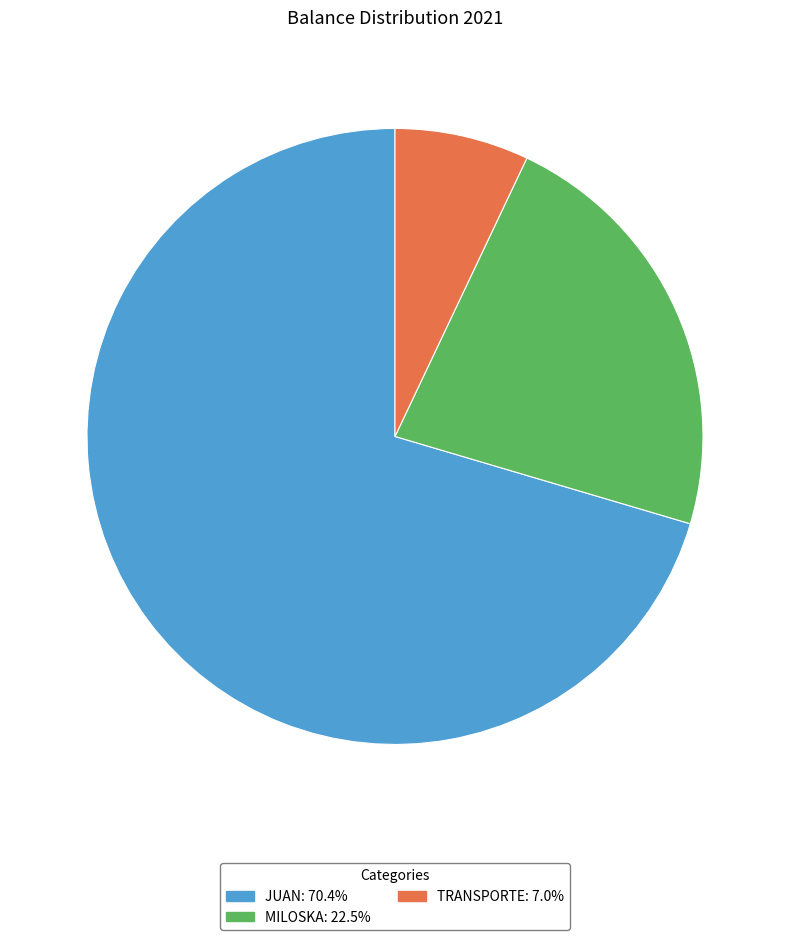

Which category has the smallest portion of the pie?

TRANSPORTE